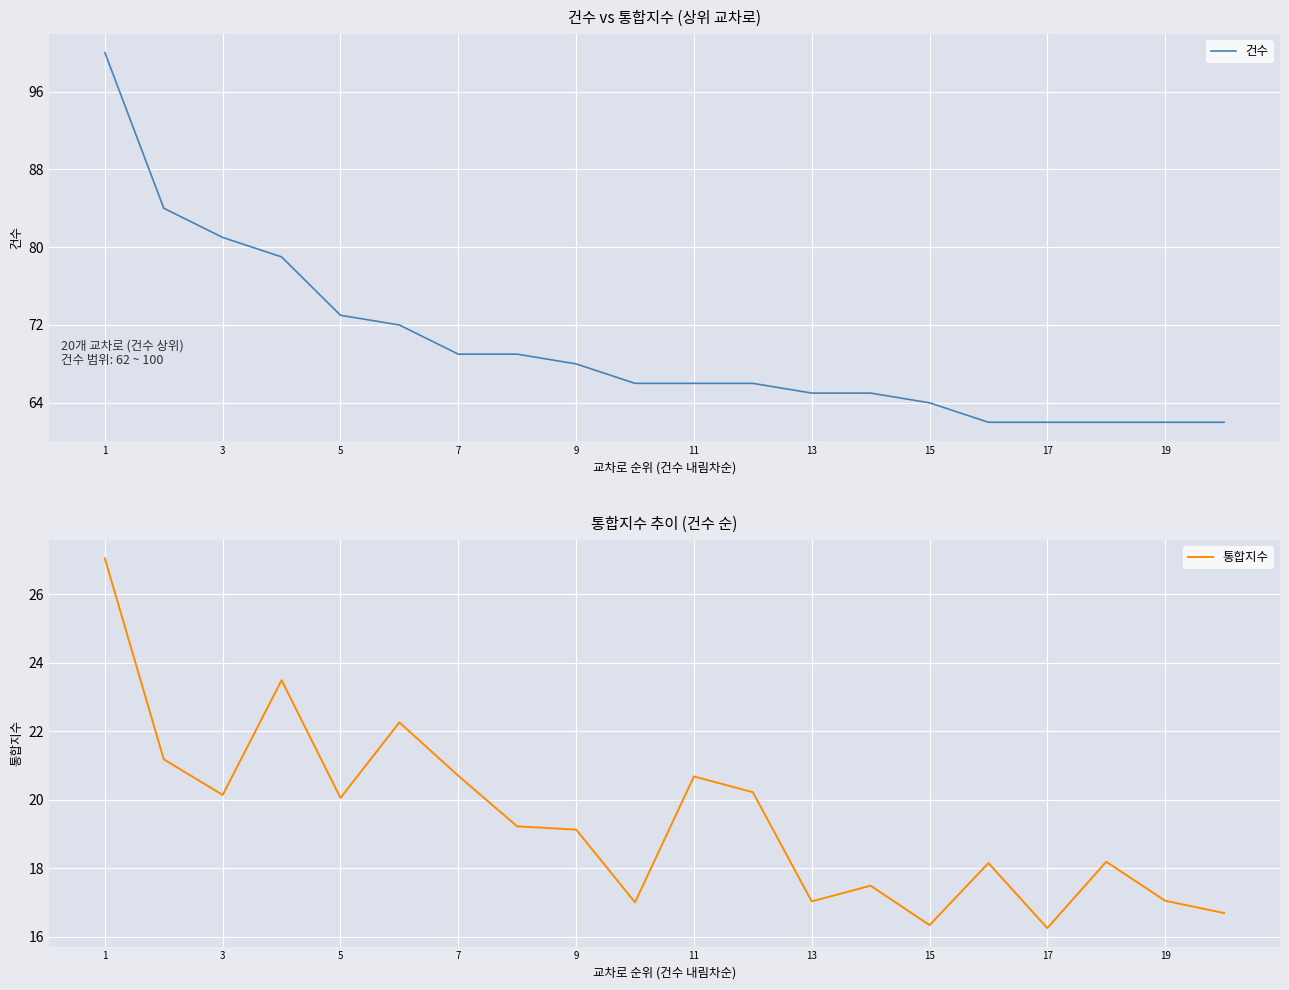

List the series in order of their overall mean, lowest first.

통합지수, 건수